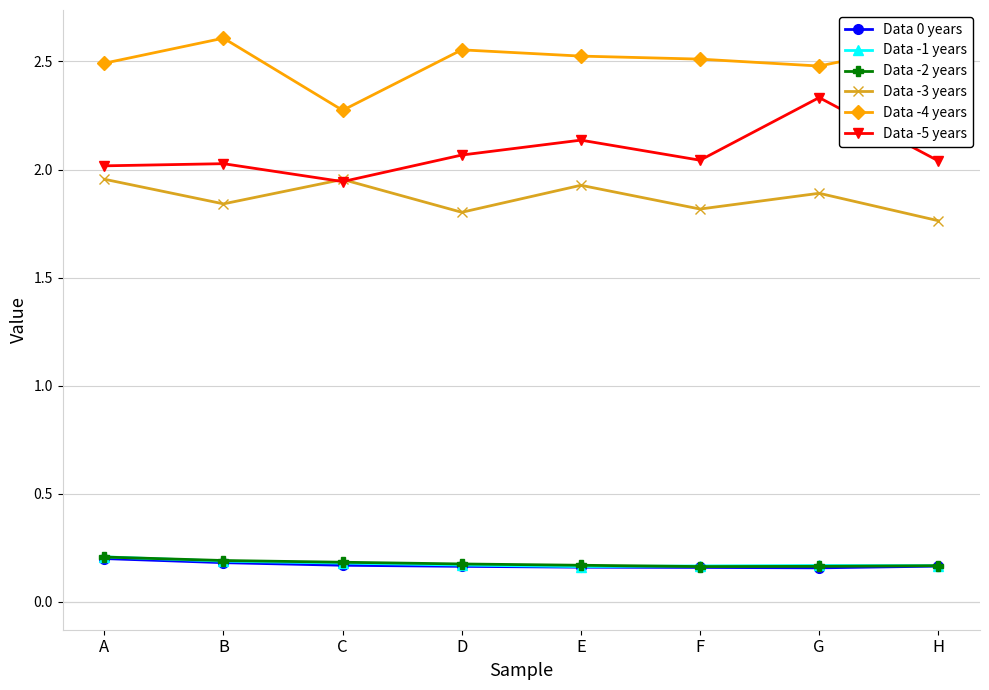

What is the difference between the highest and lowest values at F?

2.4